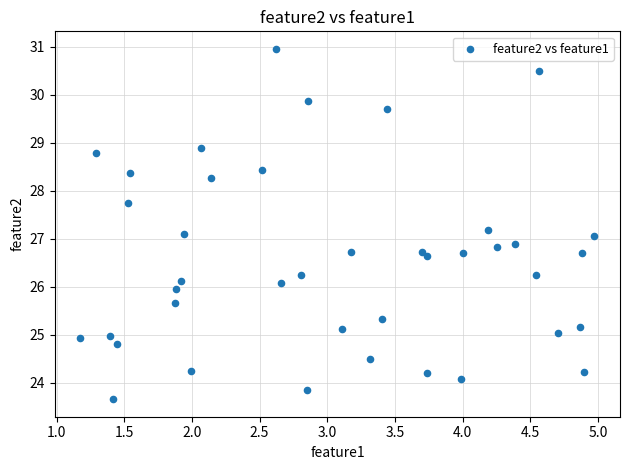

What is the range of X values (max minus min)?

3.8